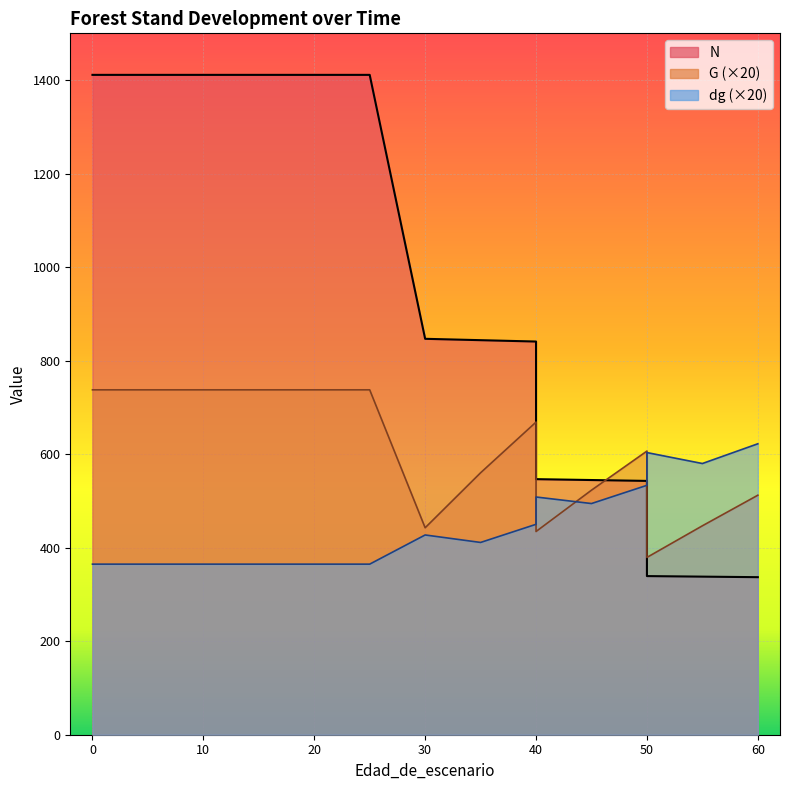

True or false: G and dg intersect in this chart.

True